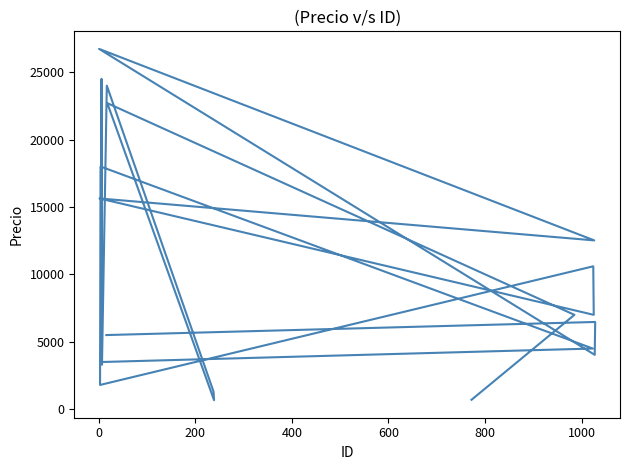

What is the value of the 6th point from the left?

24000